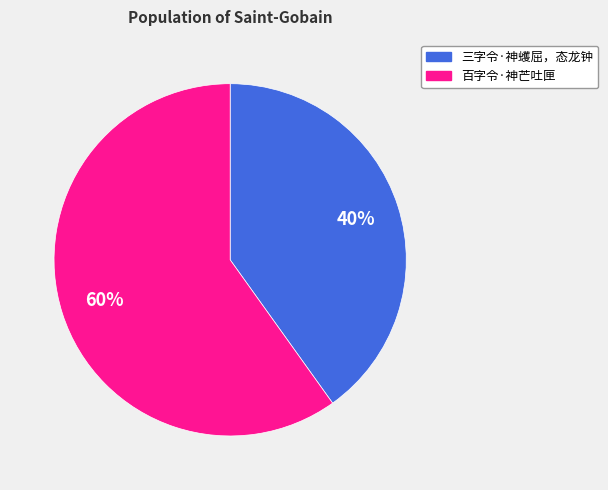

Which slice is the largest?

百字令·神芒吐匣